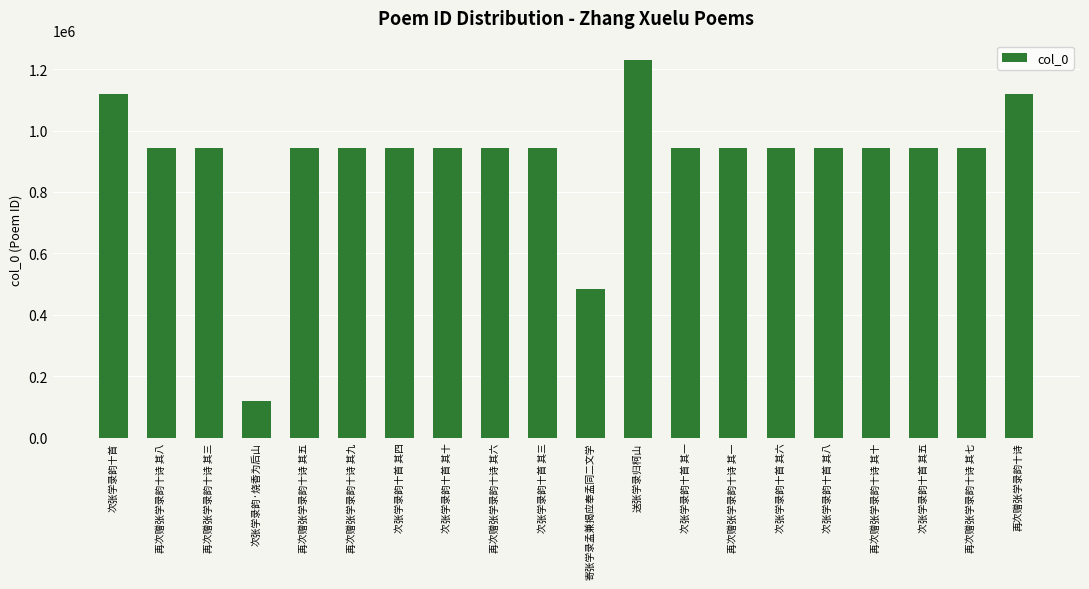

At which category does the chart reach its minimum across all series?

次张学录韵·烧香为后山